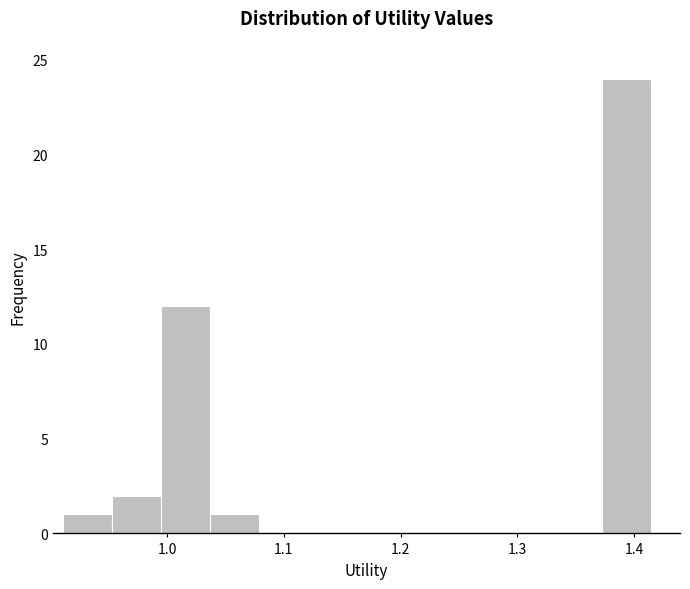

Over which range of the x-axis is the bar tallest?

1.37 to 1.41